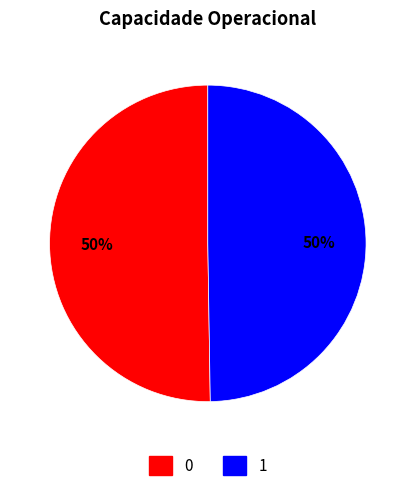

To the nearest percent, what is the average slice percentage?

50%